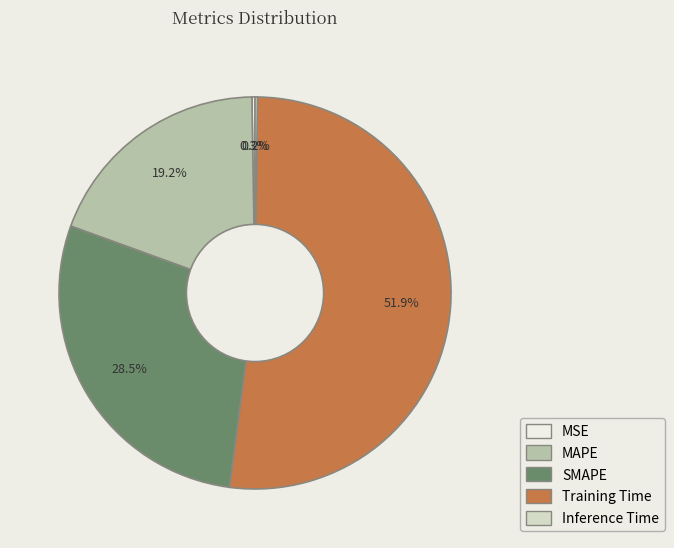

What is the majority slice?

Training Time